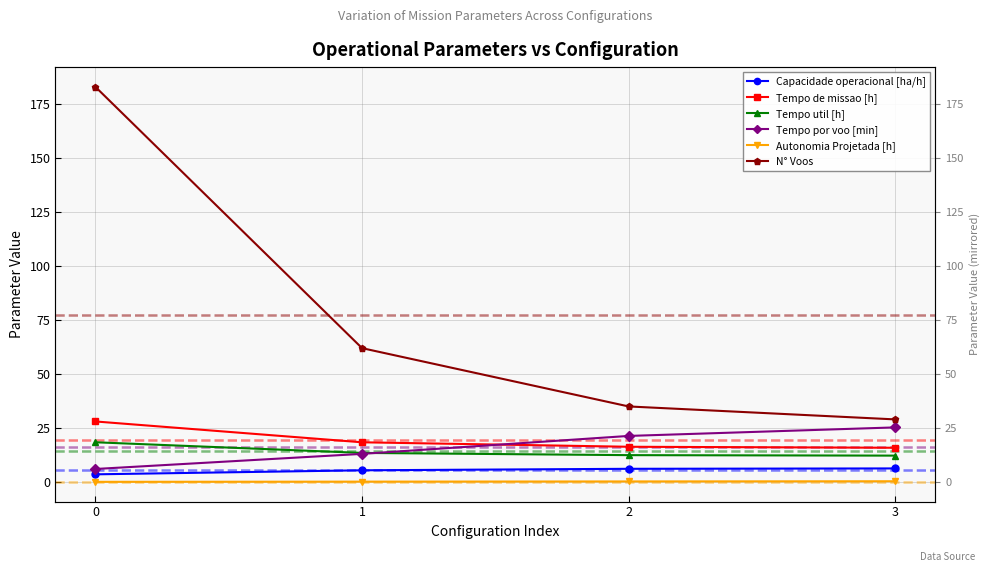

Which series has the largest total across all categories?

N° Voos